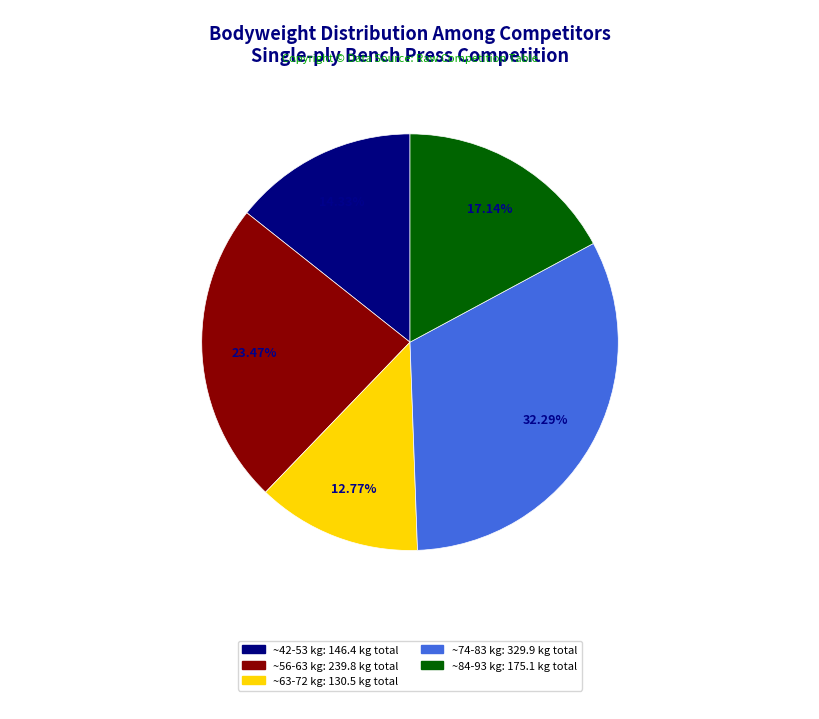

Count the number of slices in the pie.

5